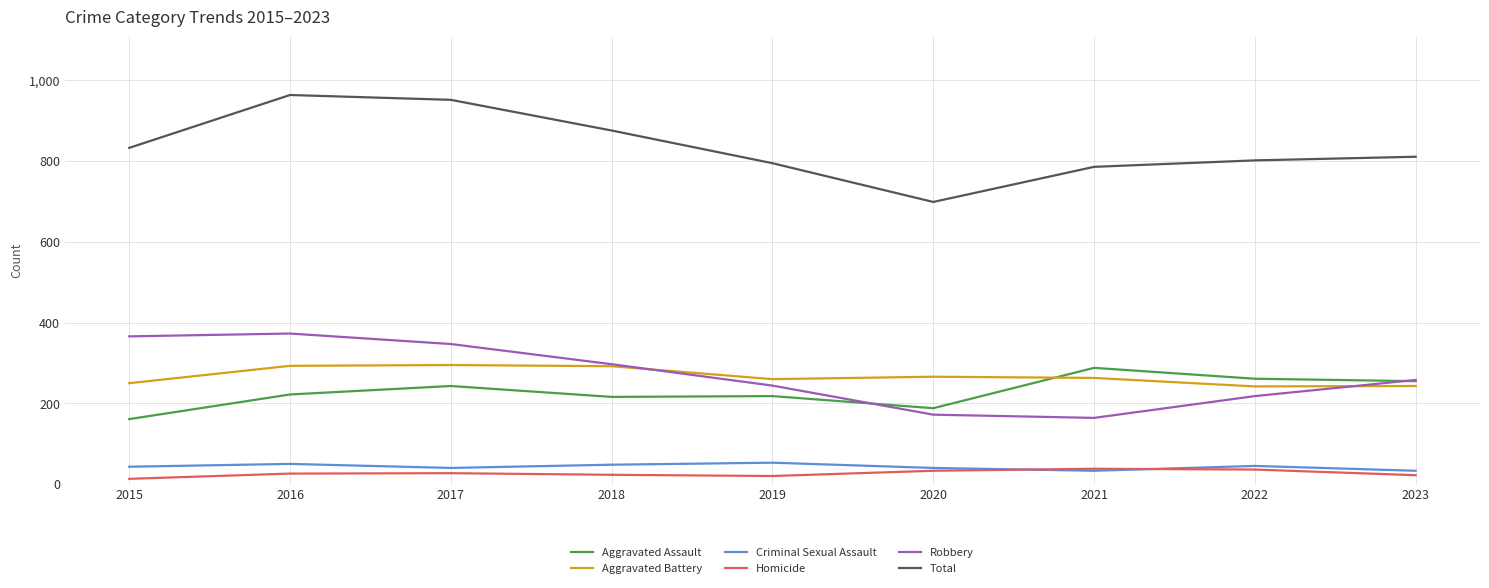

What is the spread (max minus min) of values at 2021?

753